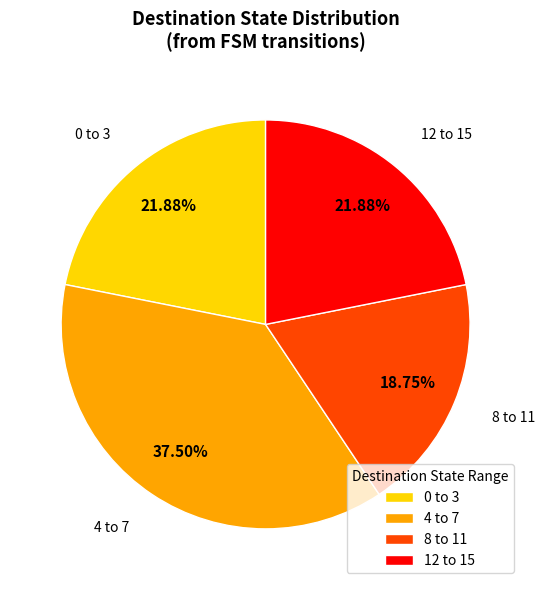

Count the number of slices in the pie.

4